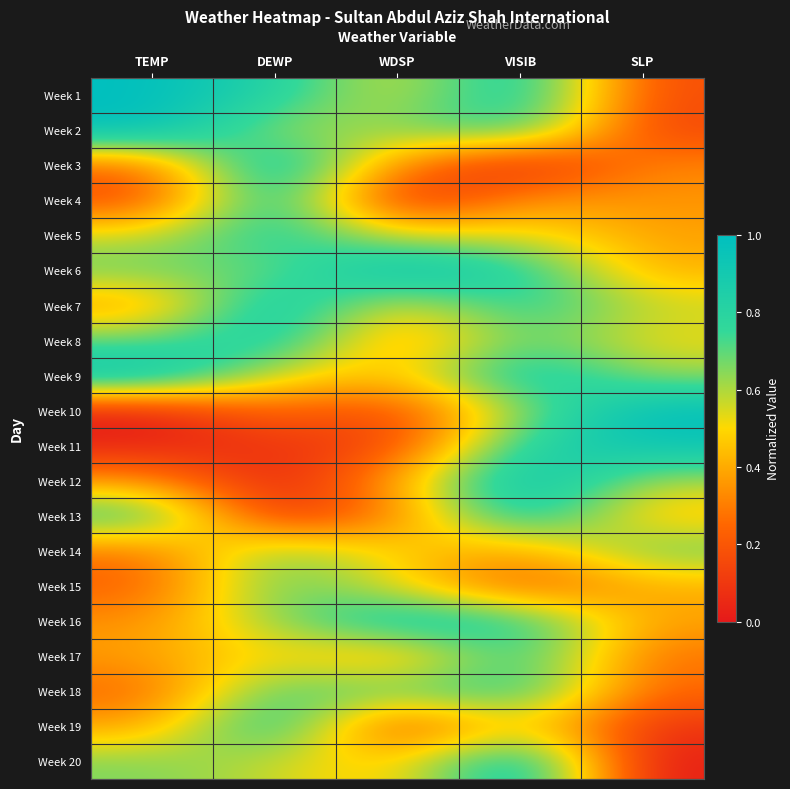

Reading left to right, transcribe all the data shown in this chart.

Week 1: TEMP=1.0	DEWP=0.8	WDSP=0.5	VISIB=0.9	SLP=0.2
Week 2: TEMP=1.0	DEWP=0.6	WDSP=0.7	VISIB=0.8	SLP=0.1
Week 3: TEMP=0.2	DEWP=1.0	WDSP=0.3	VISIB=0.0	SLP=0.3
Week 4: TEMP=0.2	DEWP=0.9	WDSP=0.0	VISIB=0.4	SLP=0.4
Week 5: TEMP=0.6	DEWP=0.8	WDSP=0.5	VISIB=0.5	SLP=0.4
Week 6: TEMP=0.7	DEWP=0.7	WDSP=1.0	VISIB=0.8	SLP=0.4
Week 7: TEMP=0.3	DEWP=1.0	WDSP=0.5	VISIB=0.8	SLP=0.6
Week 8: TEMP=0.7	DEWP=0.9	WDSP=0.3	VISIB=0.7	SLP=0.5
Week 9: TEMP=1.0	DEWP=0.5	WDSP=0.4	VISIB=0.9	SLP=0.6
Week 10: TEMP=0.0	DEWP=0.3	WDSP=0.1	VISIB=0.6	SLP=1.0
Week 11: TEMP=0.0	DEWP=0.1	WDSP=0.1	VISIB=0.8	SLP=0.9
Week 12: TEMP=0.4	DEWP=0.0	WDSP=0.4	VISIB=1.0	SLP=0.6
Week 13: TEMP=0.8	DEWP=0.0	WDSP=0.3	VISIB=0.9	SLP=0.4
Week 14: TEMP=0.3	DEWP=0.7	WDSP=0.5	VISIB=0.4	SLP=0.7
Week 15: TEMP=0.2	DEWP=0.7	WDSP=0.5	VISIB=0.2	SLP=0.4
Week 16: TEMP=0.3	DEWP=0.6	WDSP=0.9	VISIB=0.8	SLP=0.4
Week 17: TEMP=0.4	DEWP=0.5	WDSP=0.3	VISIB=0.8	SLP=0.3
Week 18: TEMP=0.2	DEWP=0.8	WDSP=0.7	VISIB=0.8	SLP=0.2
Week 19: TEMP=0.4	DEWP=0.9	WDSP=0.1	VISIB=0.5	SLP=0.1
Week 20: TEMP=0.7	DEWP=0.6	WDSP=0.4	VISIB=1.0	SLP=0.0